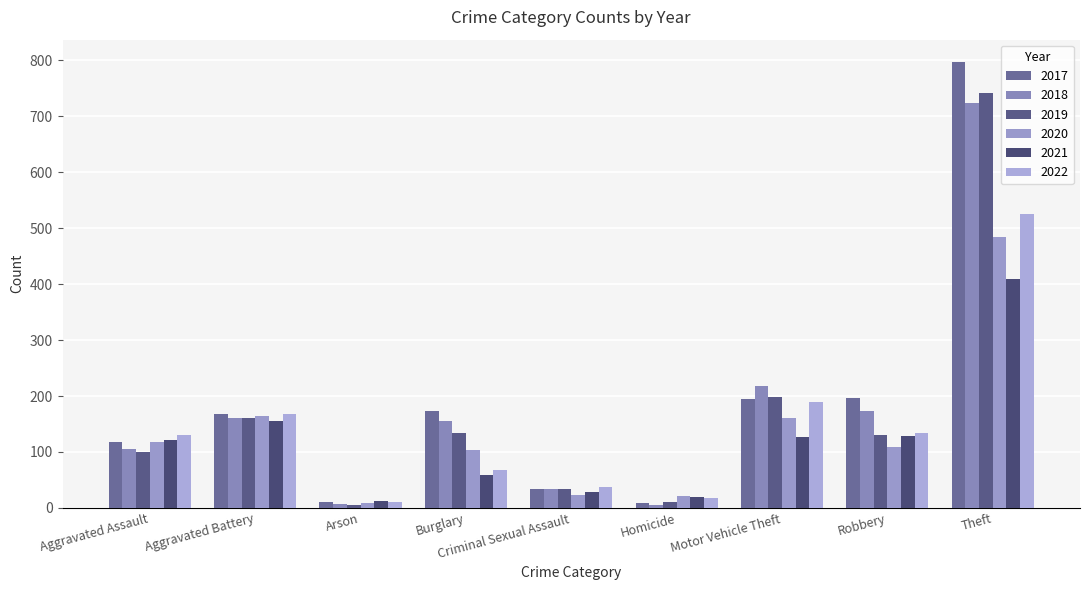

What is the difference between the second highest and minimum values in the 2022 series?

180